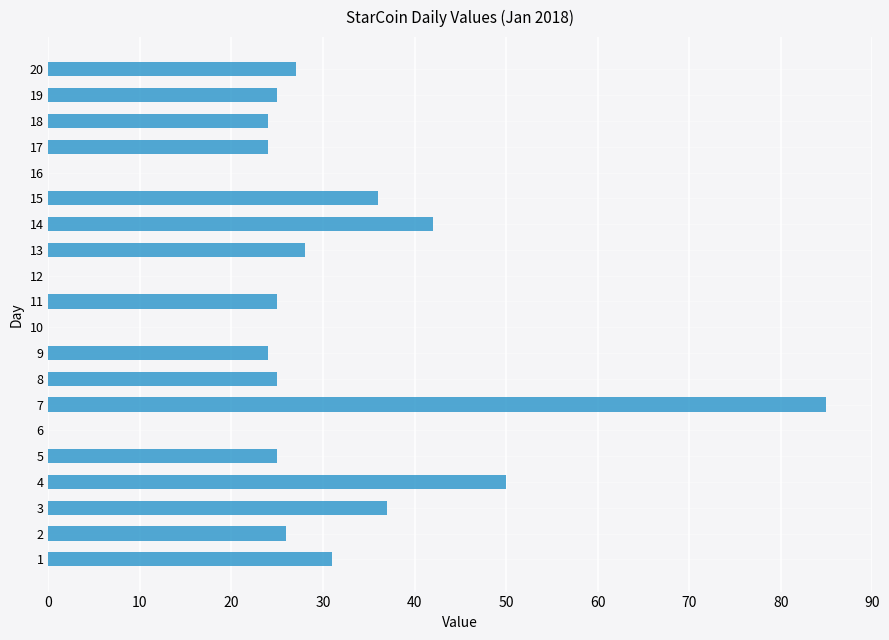

Which has a higher value, 4 or 19?

4